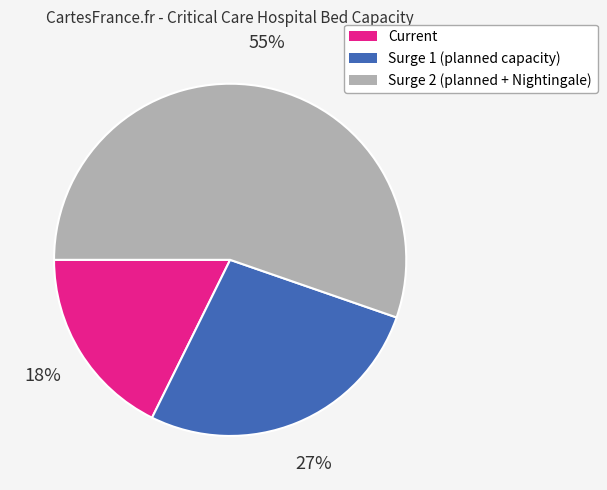

Is it true that Surge 1 (planned capacity) is 27% of the pie?

True